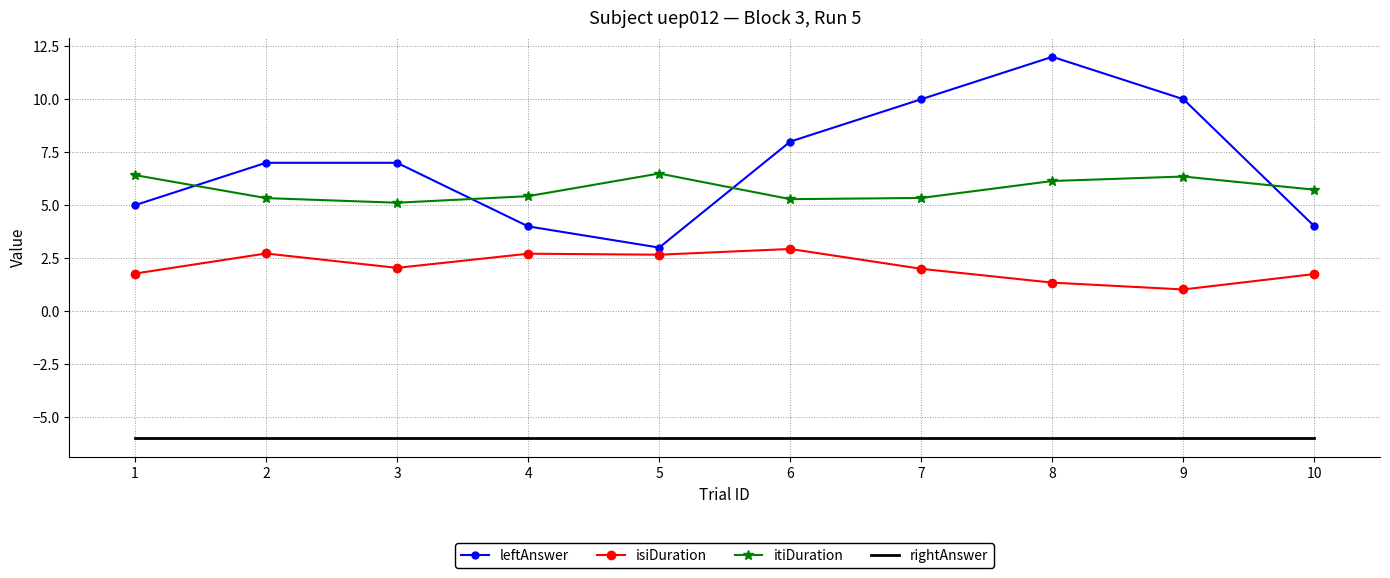

At how many categories does at least one series exceed 2?

10